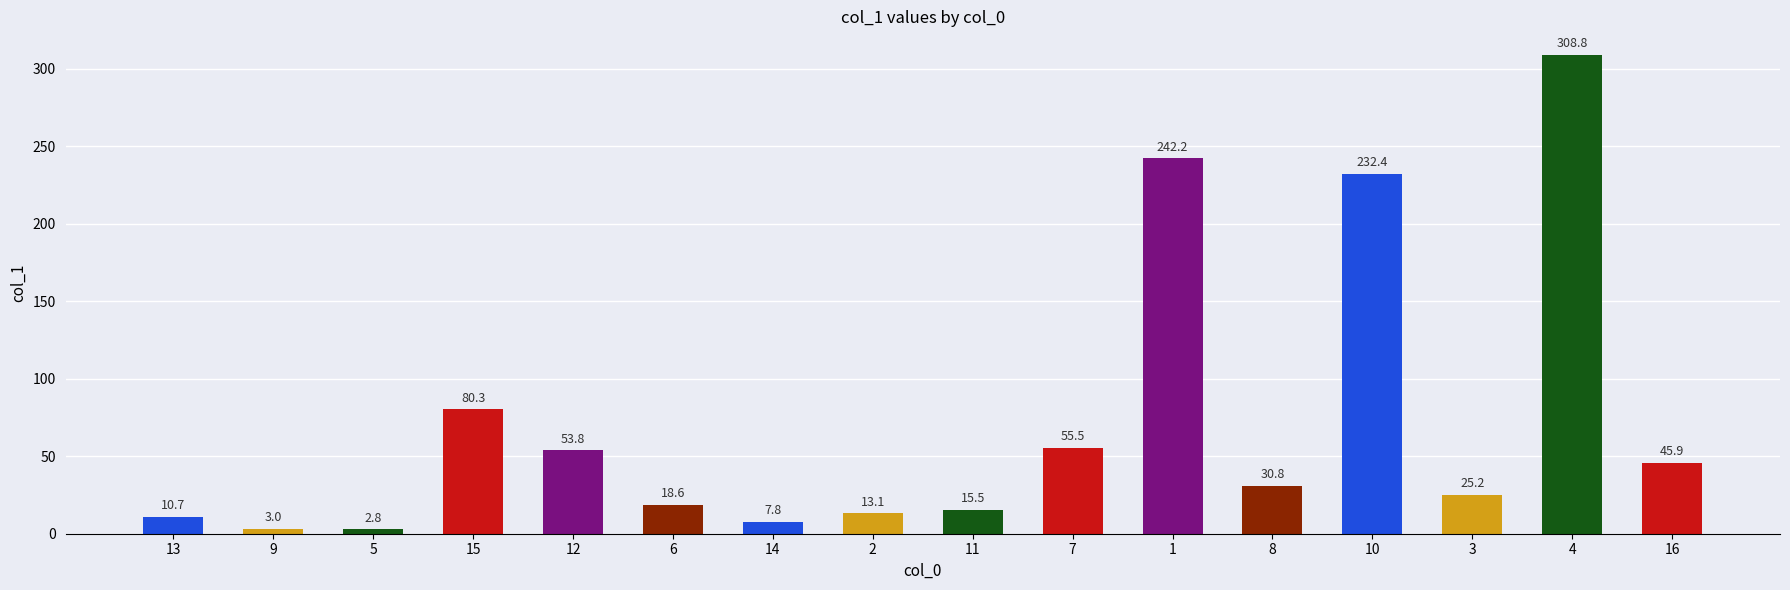

Rank the categories by value from lowest to highest.

5, 9, 14, 13, 2, 11, 6, 3, 8, 16, 12, 7, 15, 10, 1, 4